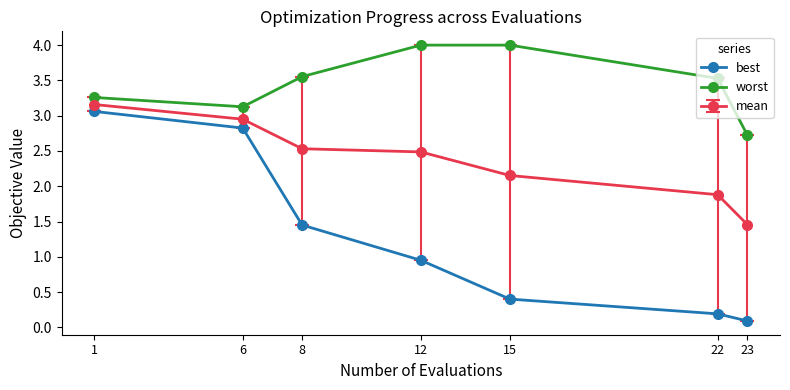

Does the chart have visible grid lines?

No